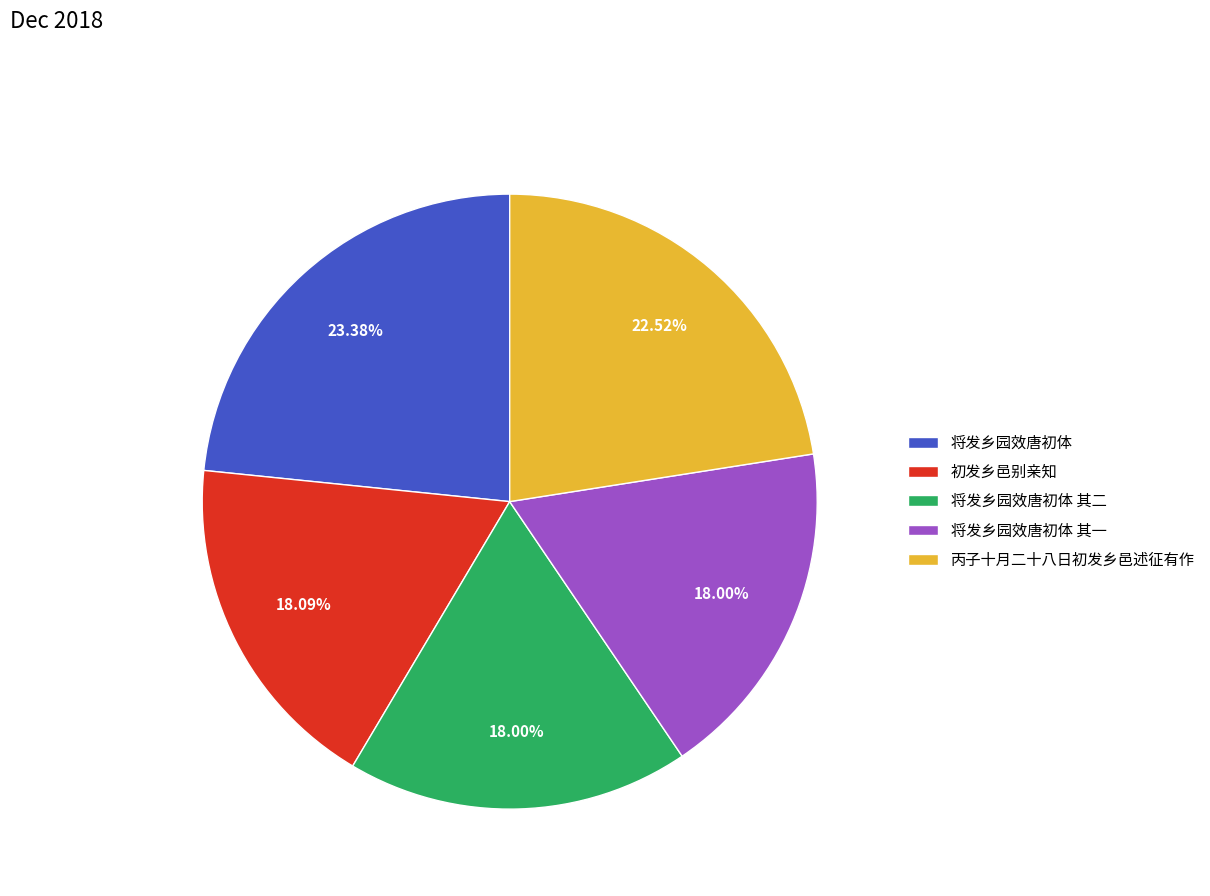

To the nearest percent, what percentage of the pie is 将发乡园效唐初体 其二?

18%